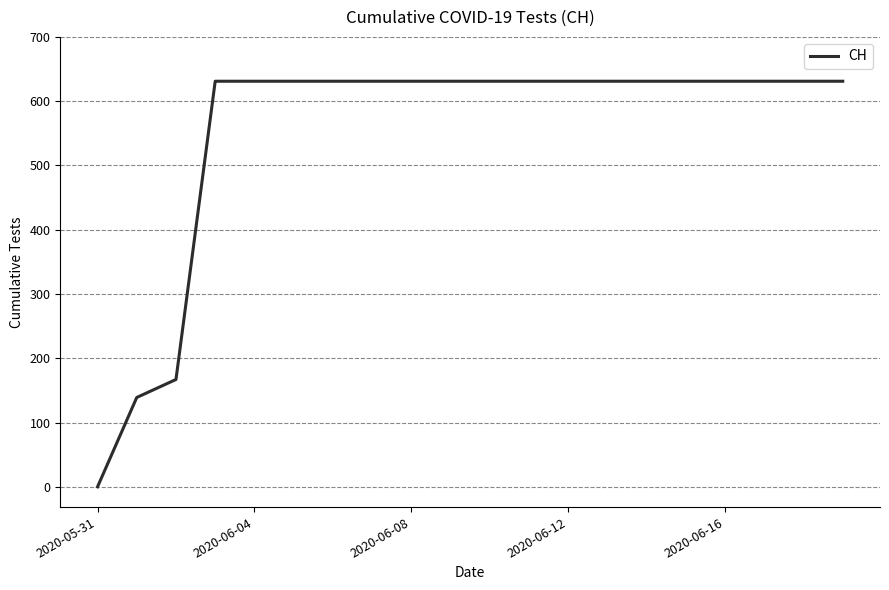

What is the maximum value shown in the chart?

631